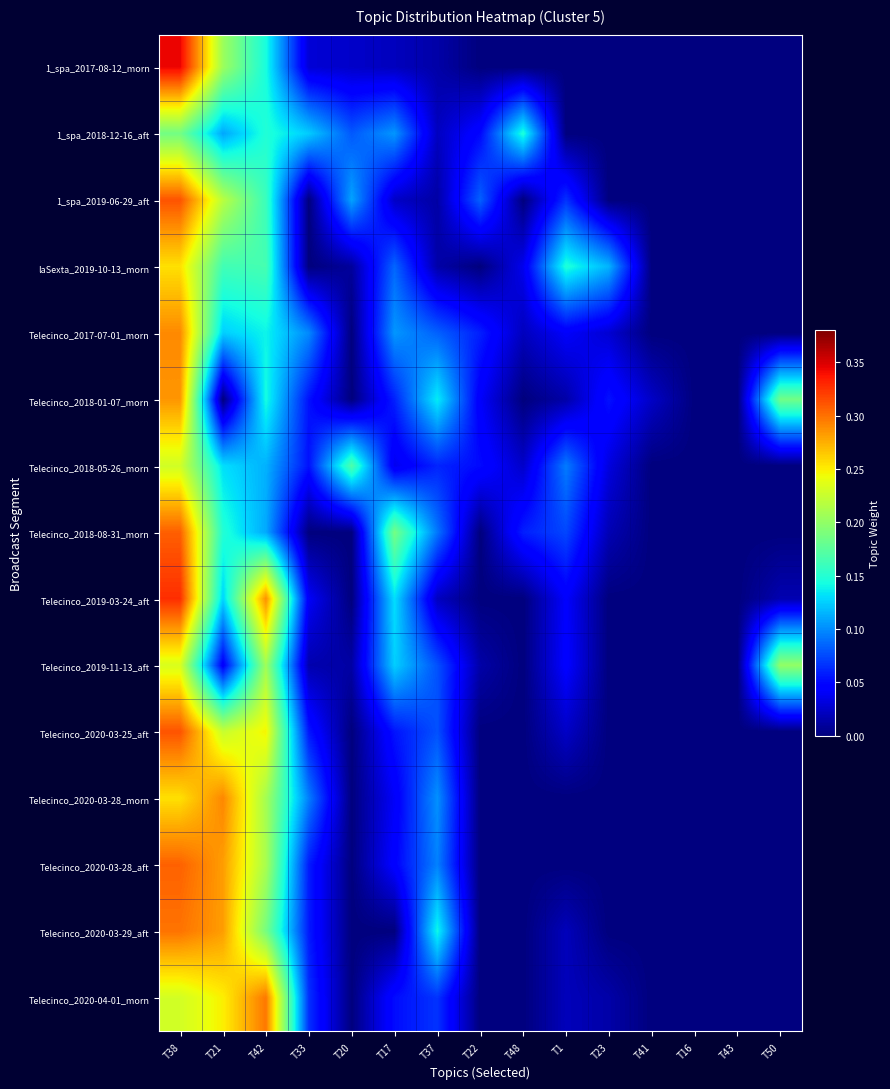

What is the maximum value shown in the chart?

0.3